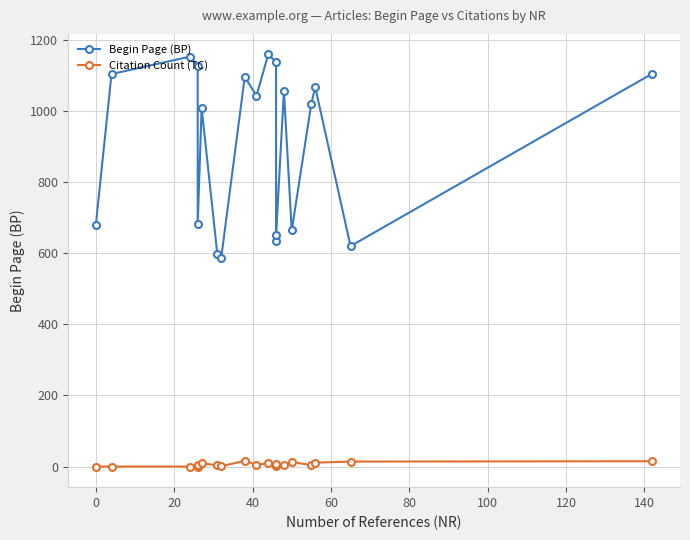

True or false: Citation Count (TC) and Begin Page (BP) cross at least once.

False